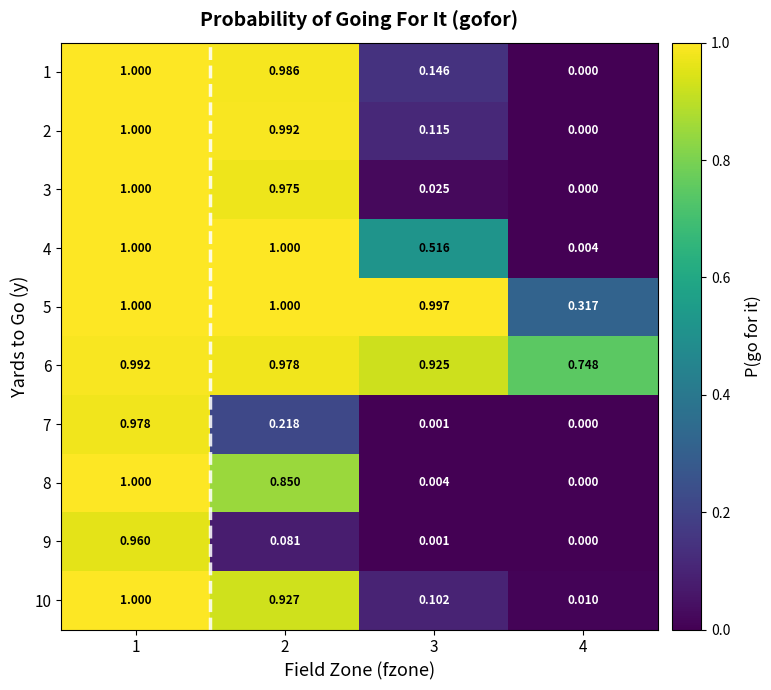

How many data points does each series have?

4